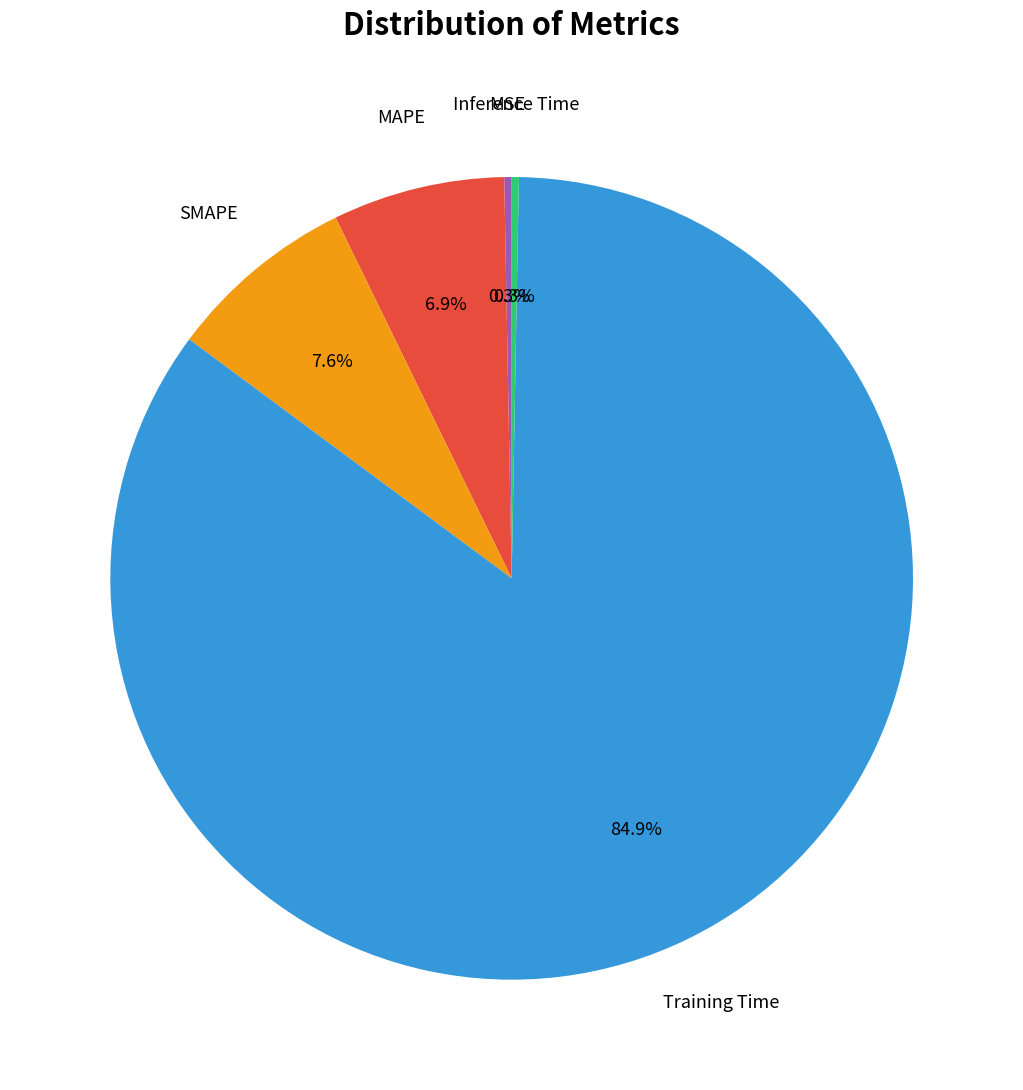

What is the total percentage of SMAPE and MSE?

7.9%